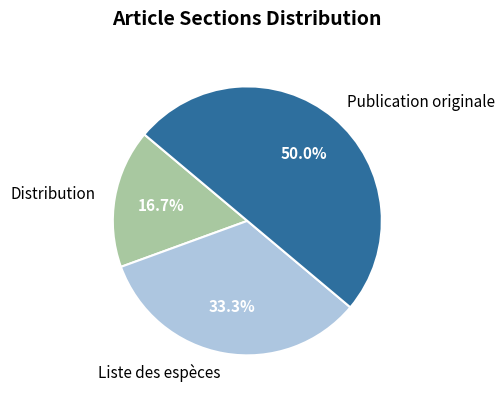

Do Publication originale and Distribution together represent more than half of the pie?

Yes